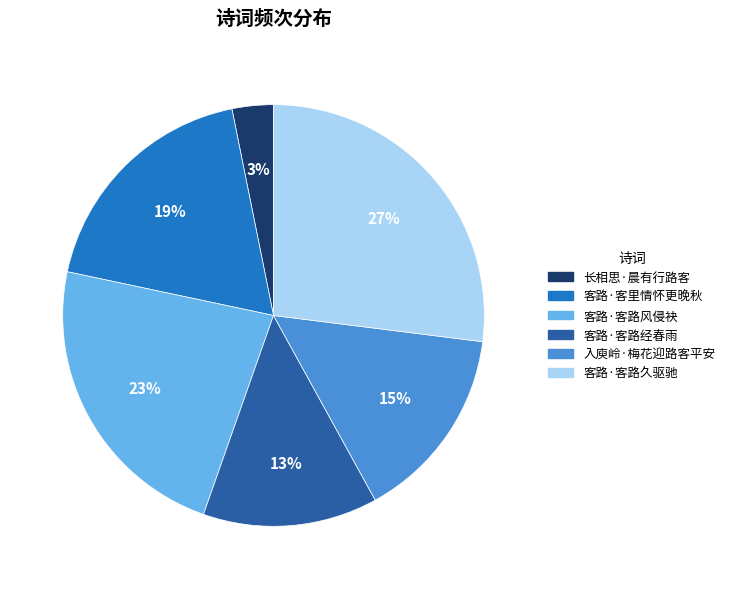

Do 入庾岭·梅花迎路客平安 and 客路·客路久驱驰 together represent more than half of the pie?

No